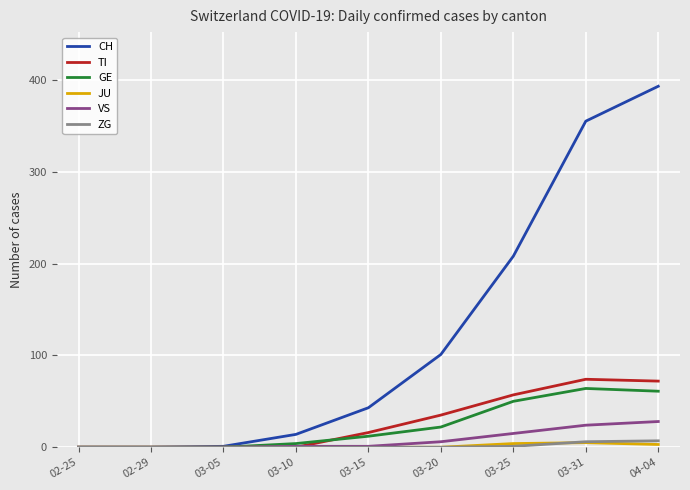

What is the difference between the maximum and minimum values in the GE series?

64